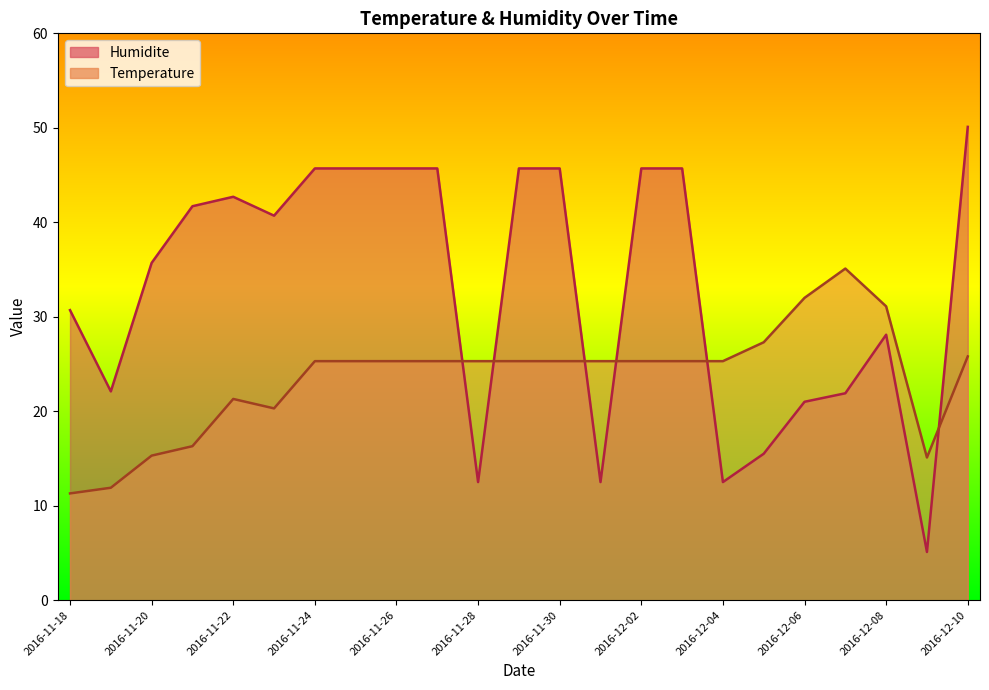

What is the difference between the maximum and minimum values in the Humidite series?

45.0